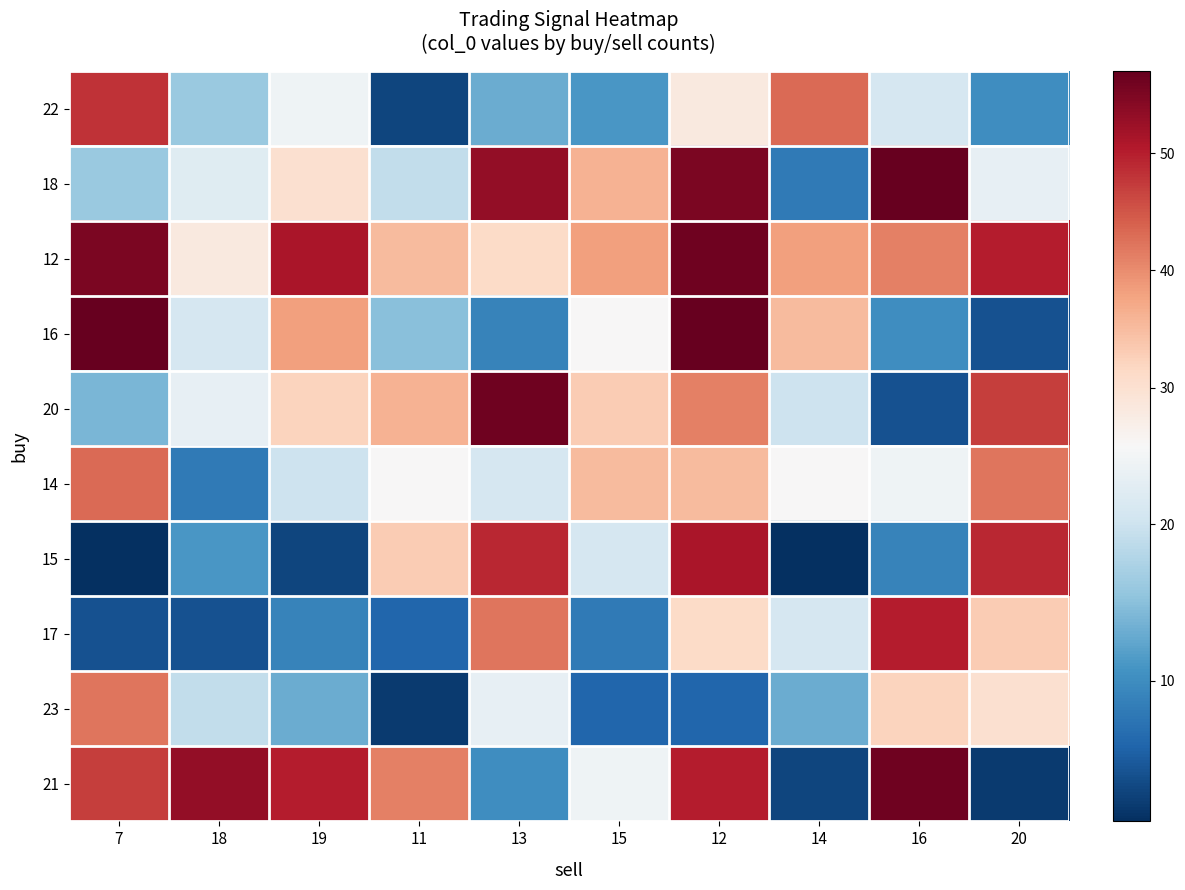

At 13, list the series in order from largest to smallest.

20, 18, 15, 17, 12, 23, 14, 22, 21, 16